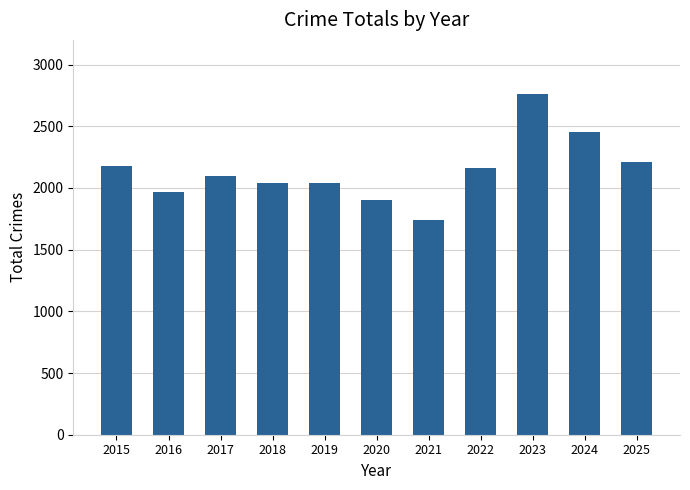

Read the value at 2015.

2179